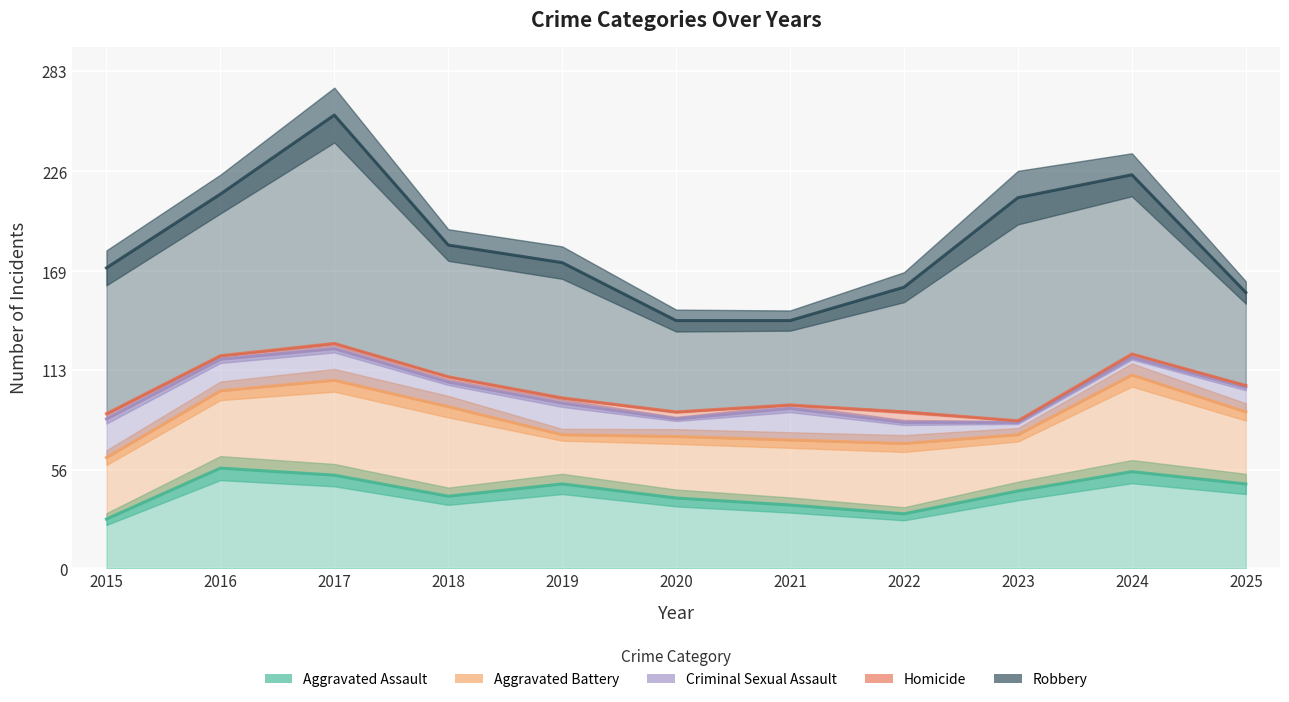

At which category does Aggravated Battery reach its first local peak?

2017